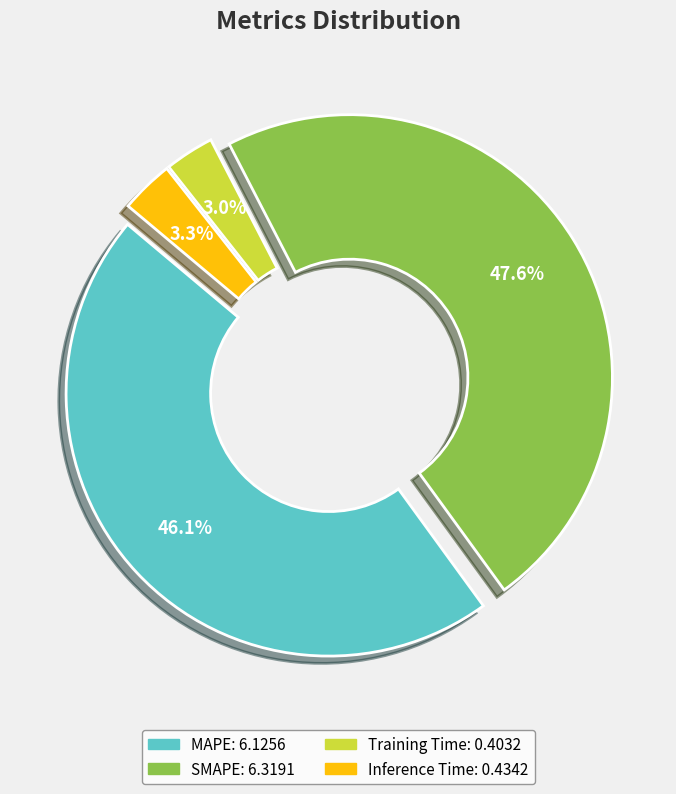

How many segments does this pie chart have?

4